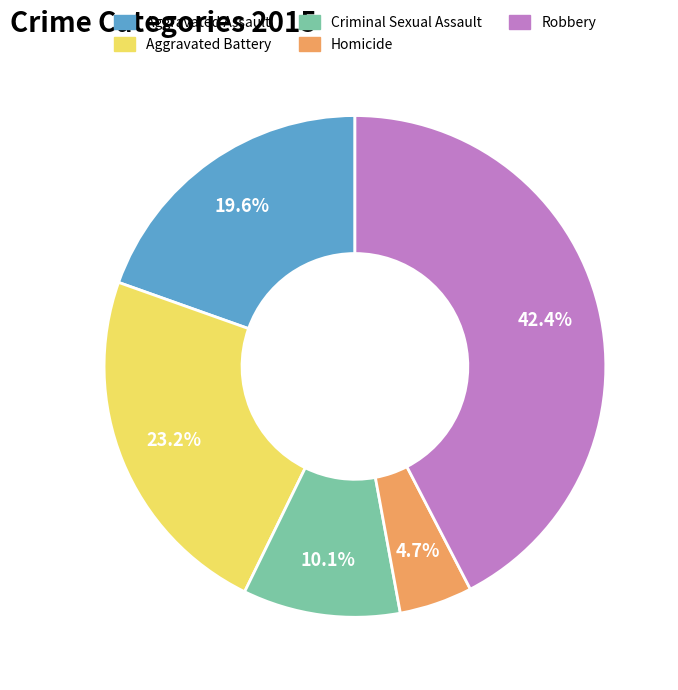

Rank the categories by value from highest to lowest.

Robbery, Aggravated Battery, Aggravated Assault, Criminal Sexual Assault, Homicide